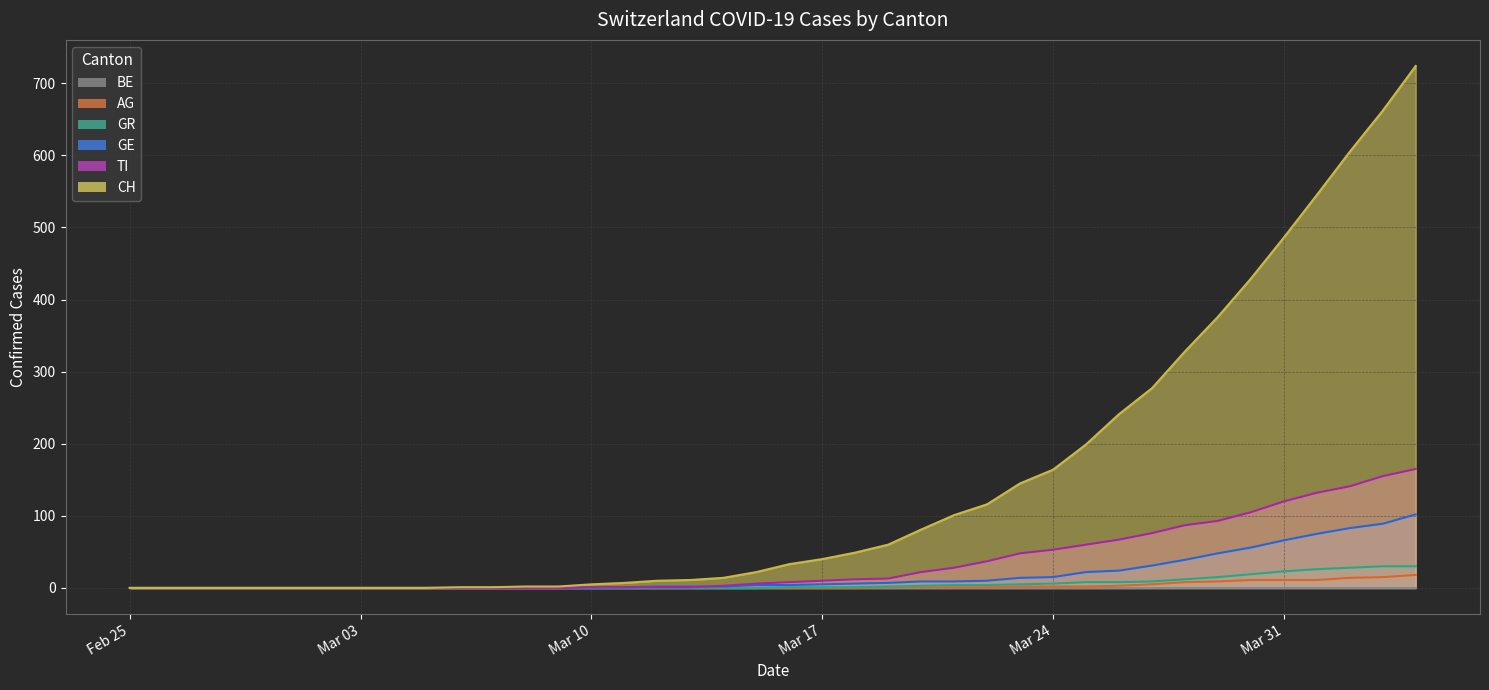

How many values in TI (line) are above zero?

26